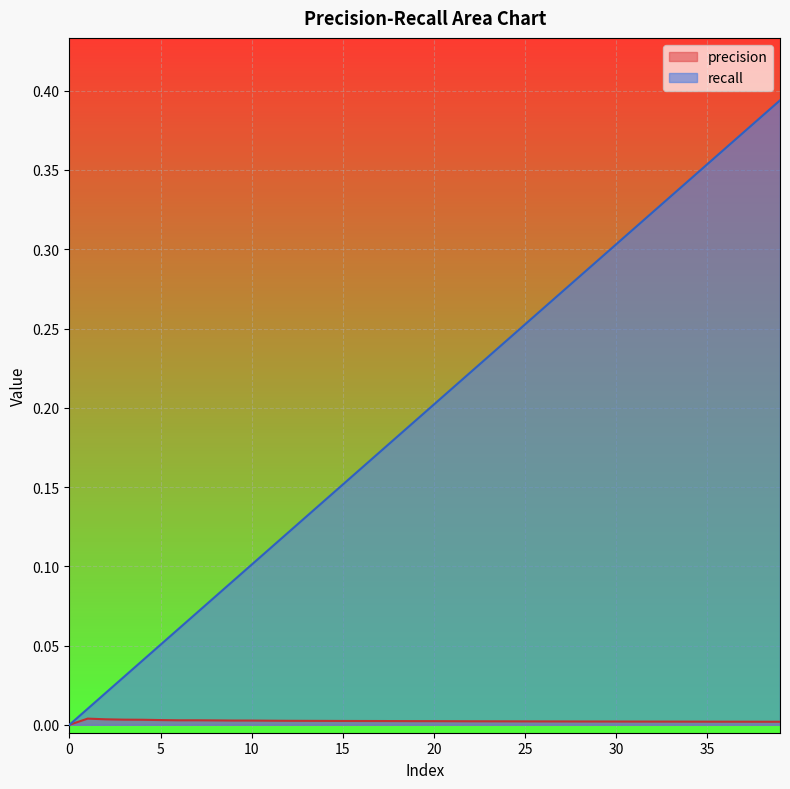

Reading left to right, transcribe all the data shown in this chart.

precision: 0=0.0	1=0.0	2=0.0	3=0.0	4=0.0	5=0.0	6=0.0	7=0.0	8=0.0	9=0.0	10=0.0	11=0.0	12=0.0	13=0.0	14=0.0	15=0.0	16=0.0	17=0.0	18=0.0	19=0.0	20=0.0	21=0.0	22=0.0	23=0.0	24=0.0	25=0.0	26=0.0	27=0.0	28=0.0	29=0.0	30=0.0	31=0.0	32=0.0	33=0.0	34=0.0	35=0.0	36=0.0	37=0.0	38=0.0	39=0.0
recall: 0=0.0	1=0.0	2=0.0	3=0.0	4=0.0	5=0.1	6=0.1	7=0.1	8=0.1	9=0.1	10=0.1	11=0.1	12=0.1	13=0.1	14=0.1	15=0.2	16=0.2	17=0.2	18=0.2	19=0.2	20=0.2	21=0.2	22=0.2	23=0.2	24=0.2	25=0.3	26=0.3	27=0.3	28=0.3	29=0.3	30=0.3	31=0.3	32=0.3	33=0.3	34=0.3	35=0.4	36=0.4	37=0.4	38=0.4	39=0.4